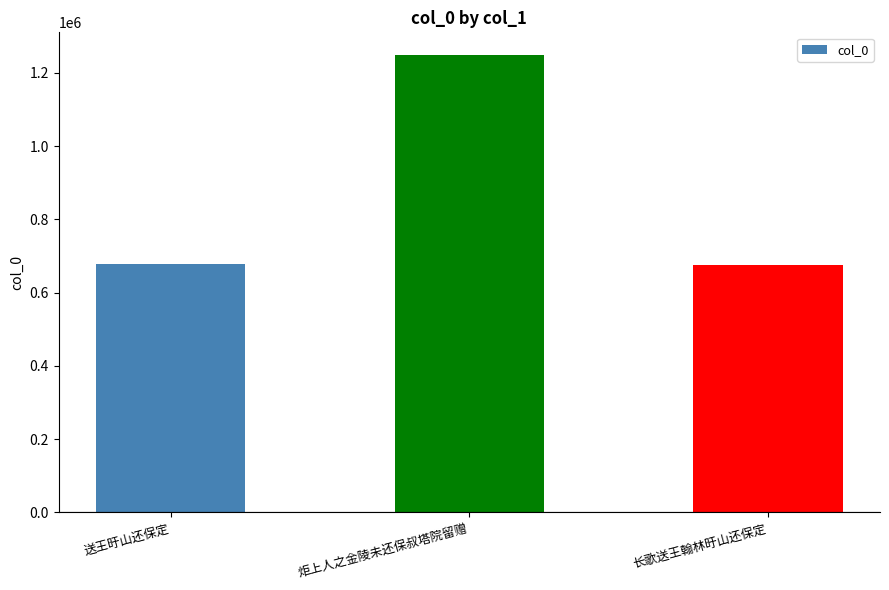

The chart shows a value of 1143835 at 送王旴山还保定. True or false?

False